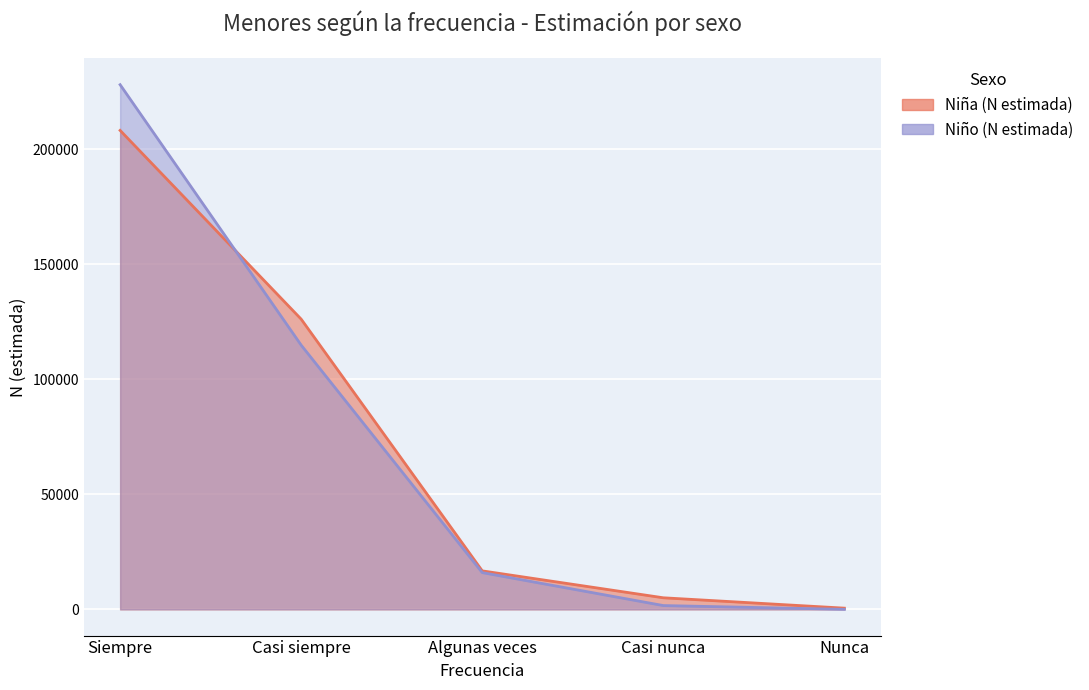

Which series has the widest spread of values?

Niño (N estimada)